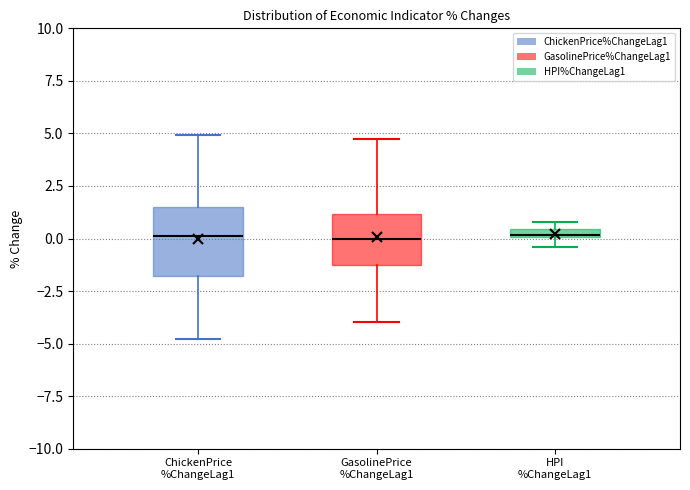

Which box is the tallest, from its lower edge to its upper edge?

ChickenPrice %ChangeLag1